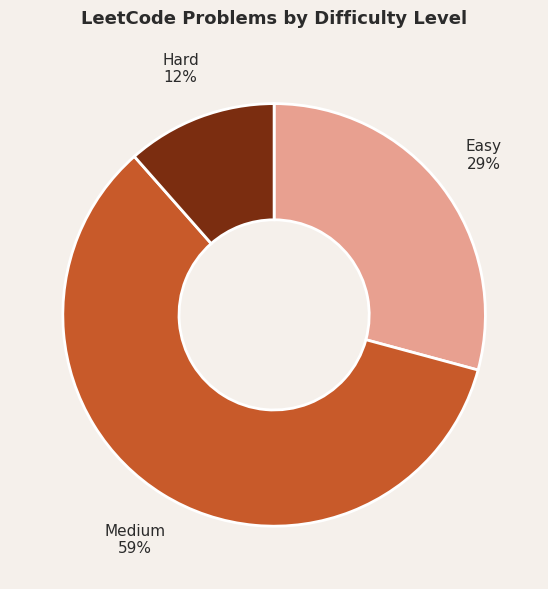

The Easy slice represents 42% of the pie. True or false?

False